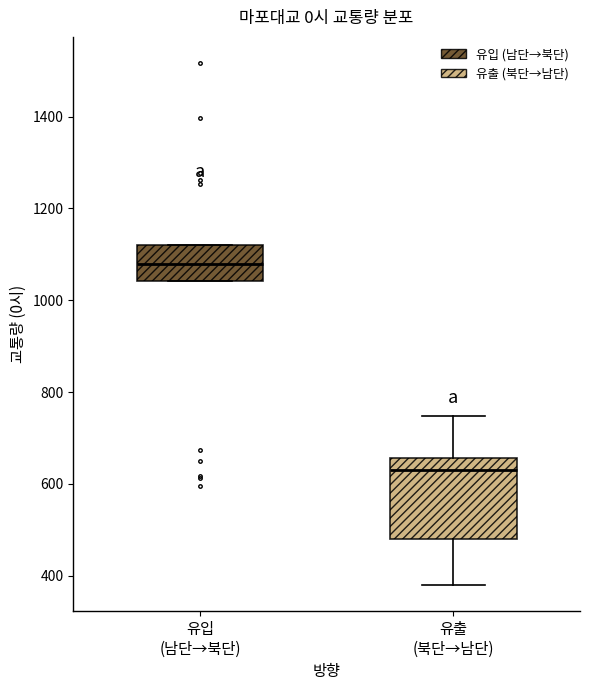

Which box has the highest median line?

유입 (남단→북단)